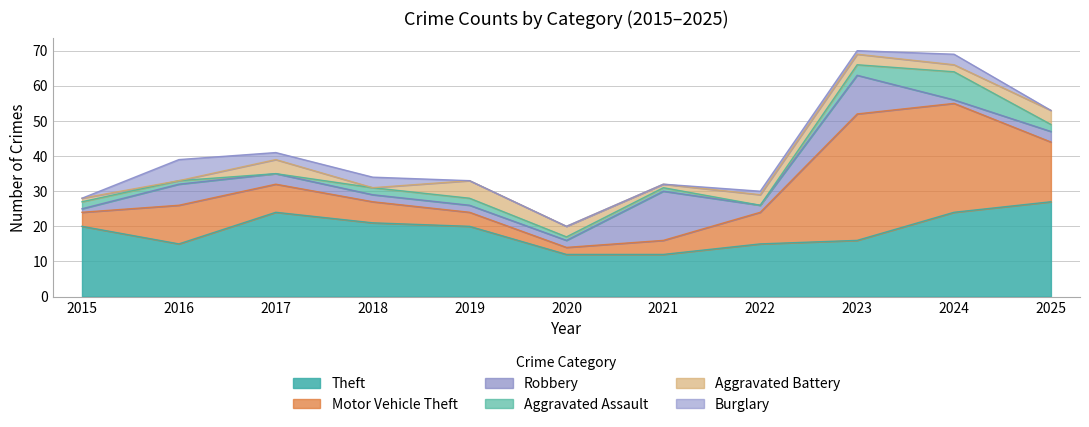

Between which two adjacent categories do Robbery and Theft first intersect?

2020 and 2021